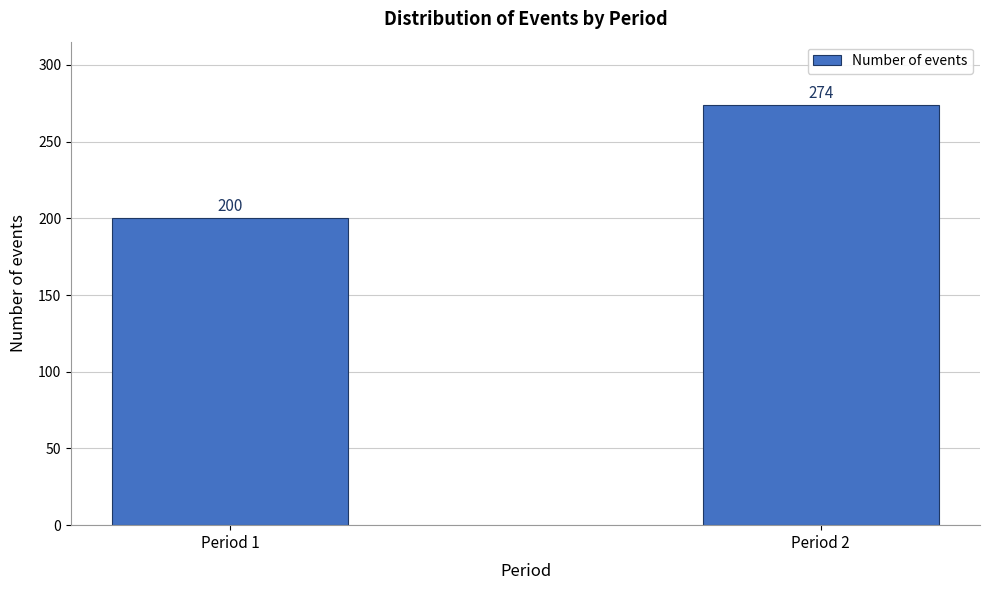

Reading left to right, list all the values displayed in this chart.

200	274